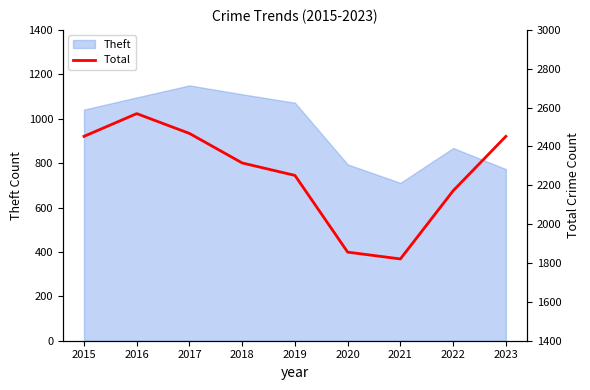

How many interior local valleys (lower than both neighbors) does the data have?

1